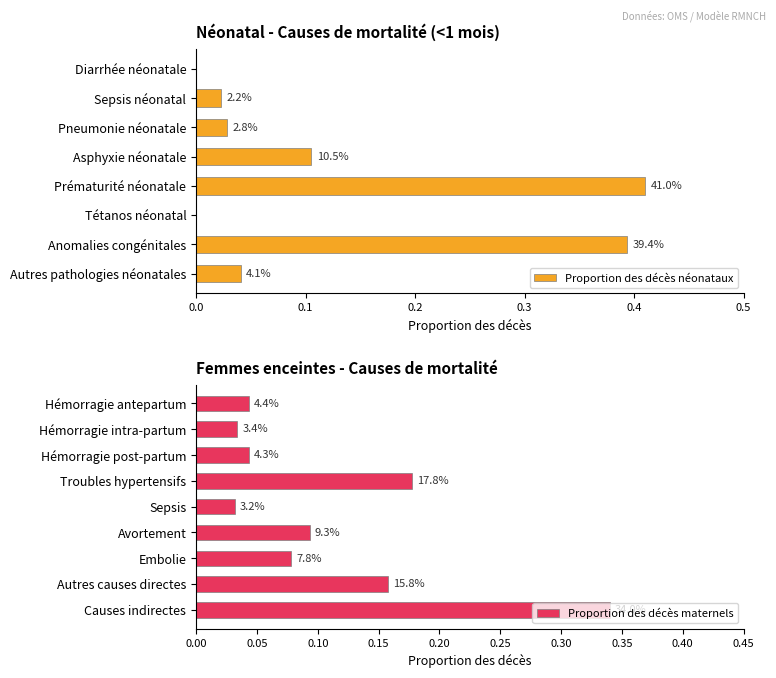

How many categories are shown in the chart?

8